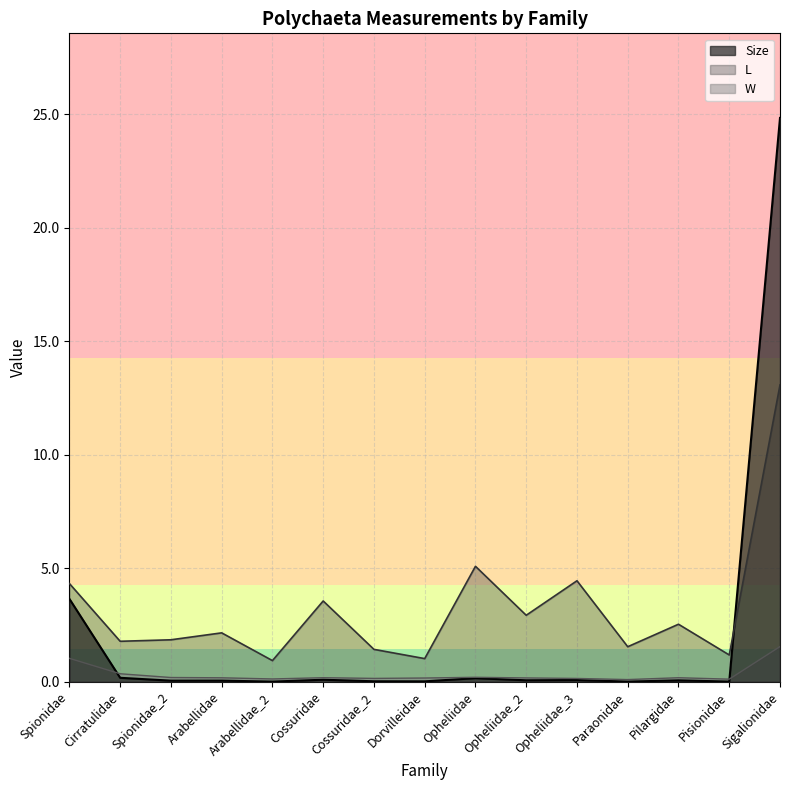

Between which two adjacent categories do L and Size first intersect?

Pisionidae and Sigalionidae